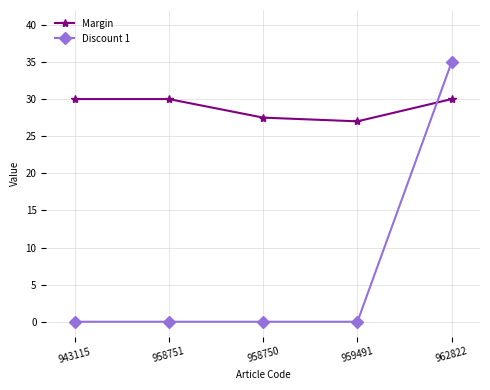

Which series has the largest range (max minus min)?

Discount 1